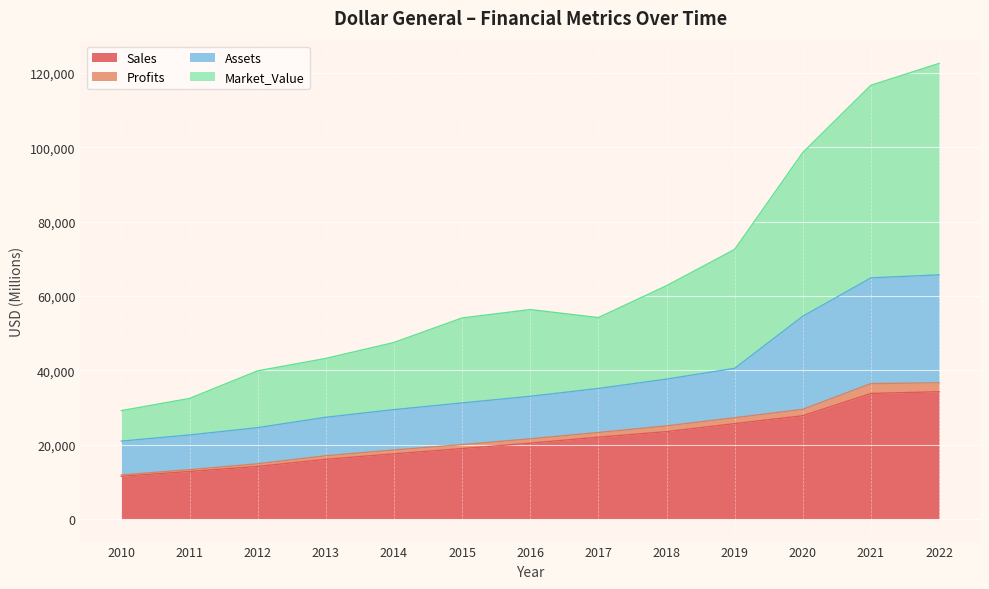

True or false: Profits and Sales cross at least once.

False